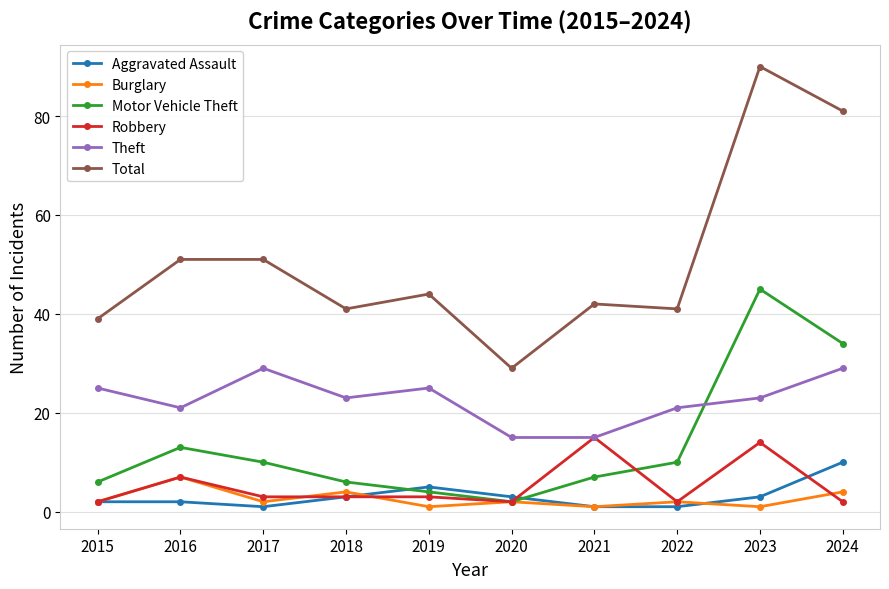

What is the minimum value shown in the chart?

1